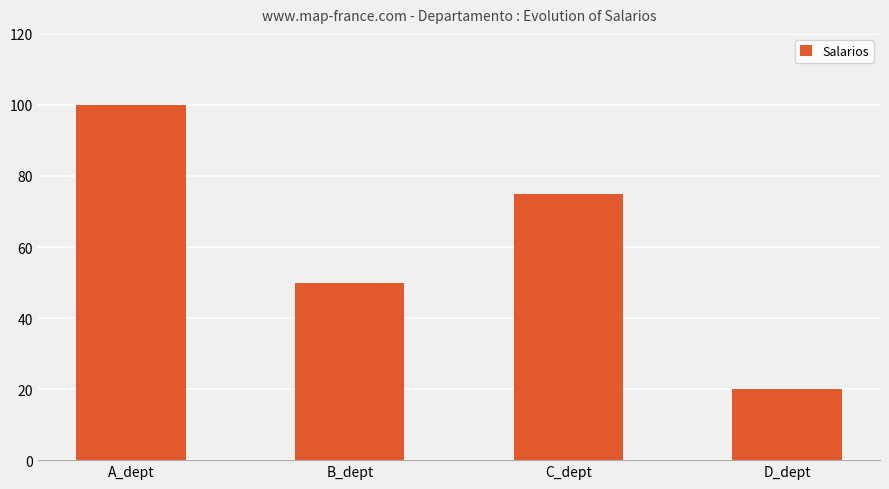

Count the values in the range 50000 to 100000.

3